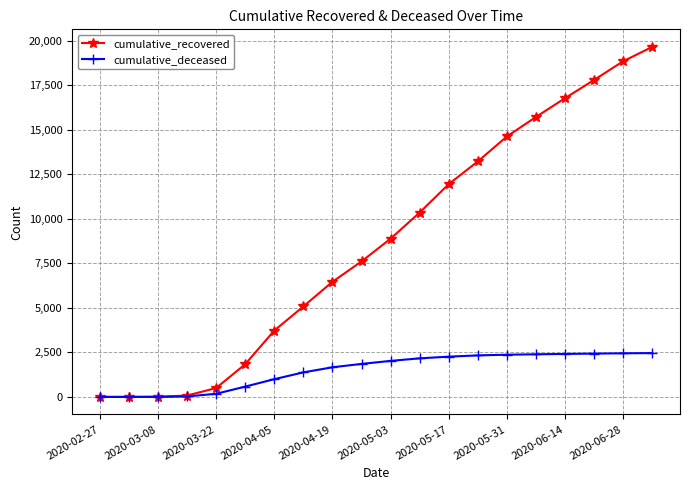

Rank the series by their average value, from lowest to highest.

cumulative_deceased, cumulative_recovered